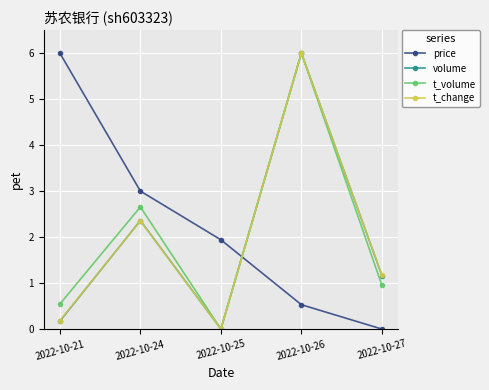

The value of price at 2022-10-24 is 3.0. True or false?

True